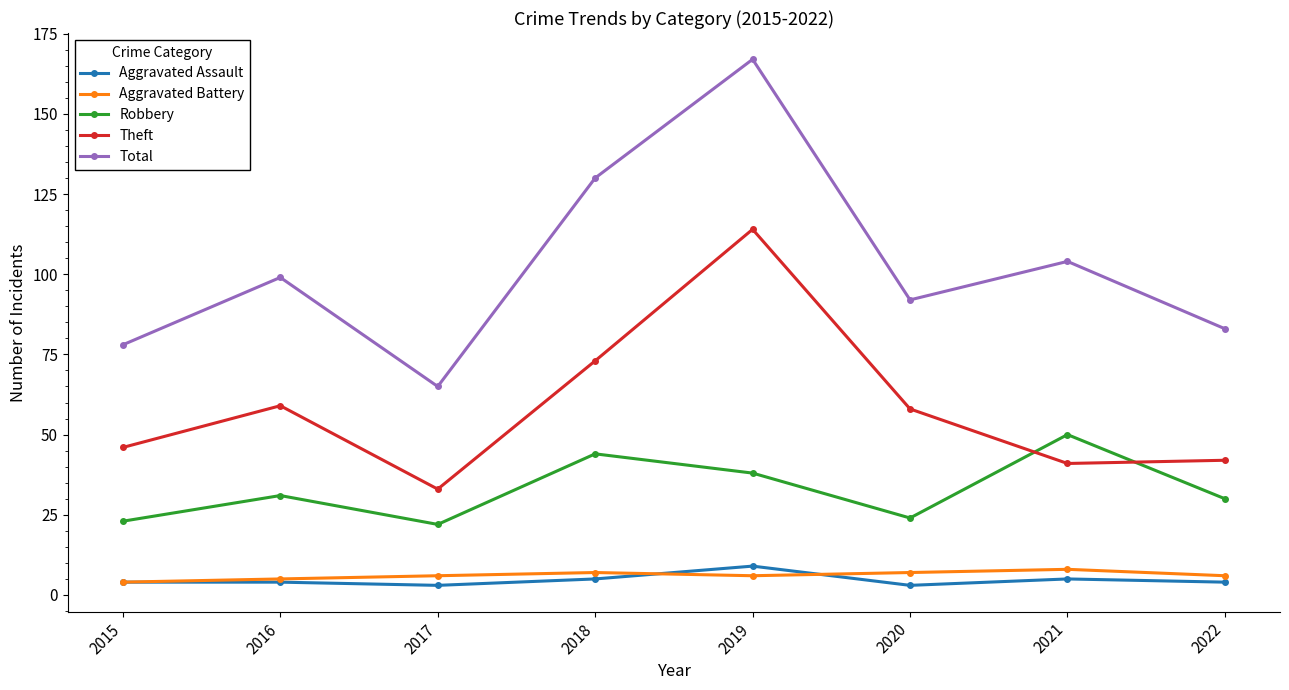

Which series has the largest total across all categories?

Total